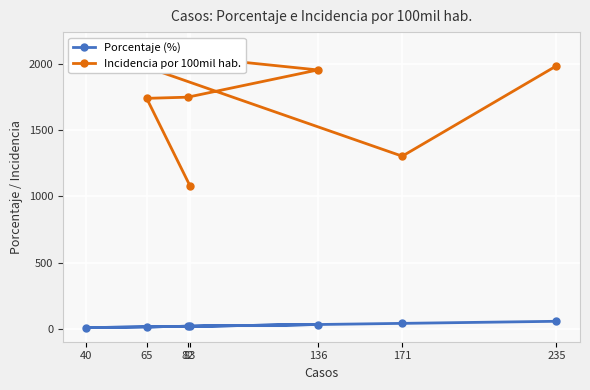

How many interior local peaks does the Incidencia por 100mil hab. series have?

1